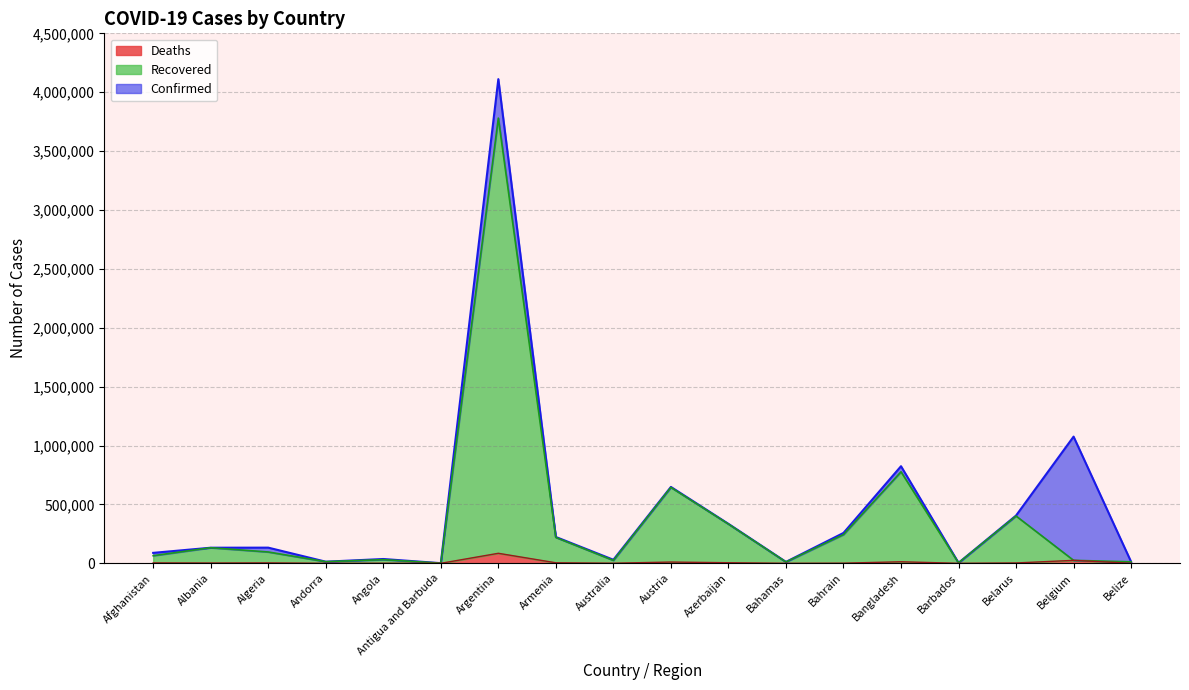

List the series in order of their overall mean, lowest first.

Deaths, Recovered, Confirmed